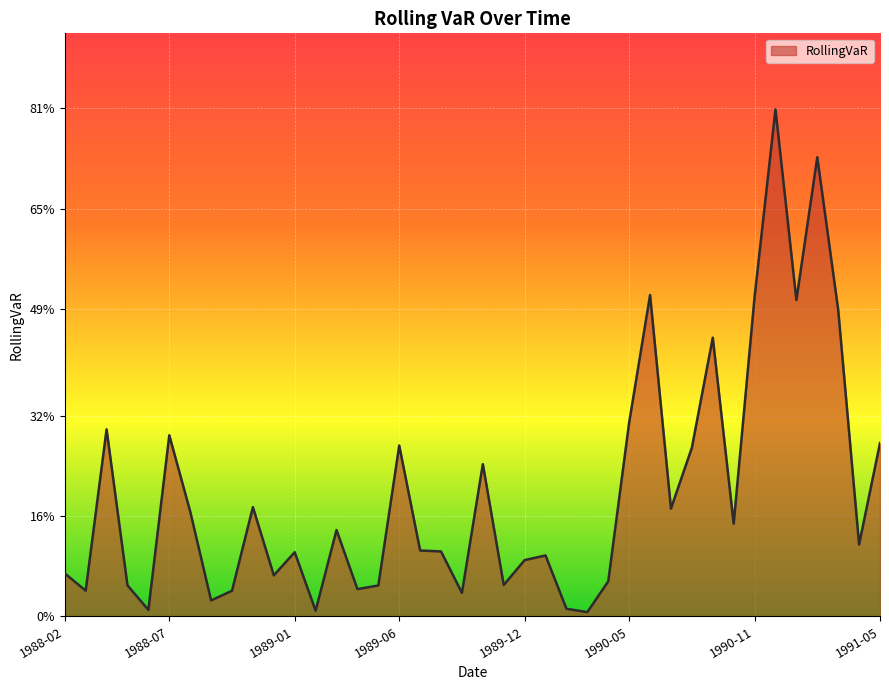

Is this an area chart (filled region under the line)?

Yes